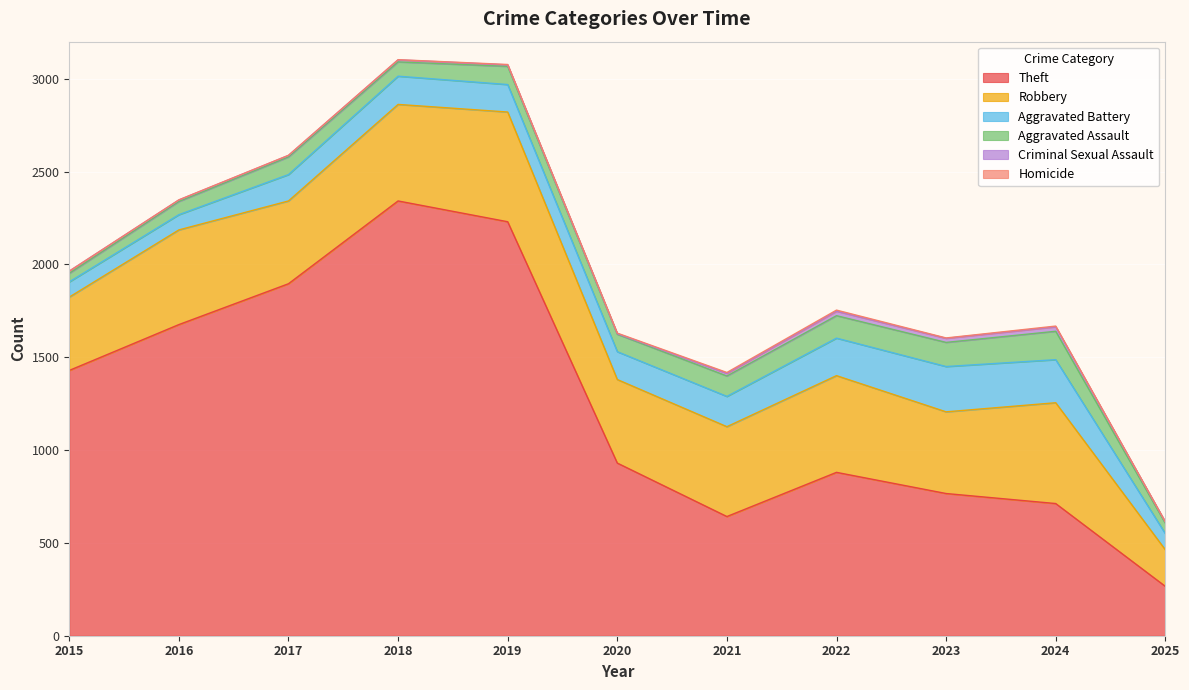

Does the chart display data point markers on the line(s)?

No